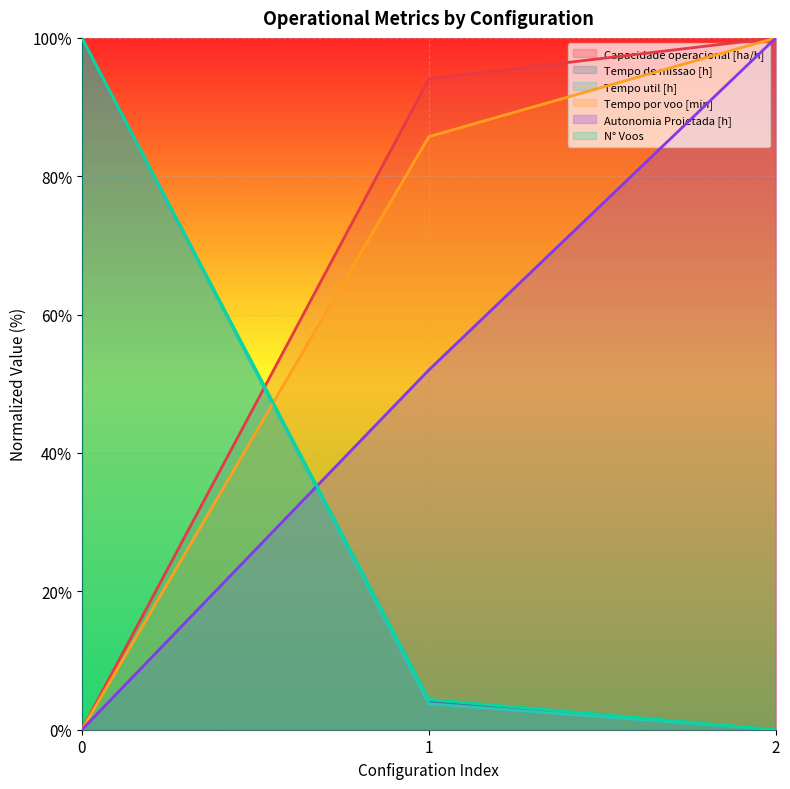

Reading left to right, list all the values displayed in this chart.

Capacidade operacional [ha/h]: 0.0	94.1	100.0
Tempo de missao [h]: 100.0	4.0	0.0
Tempo util [h]: 100.0	3.7	0.0
Tempo por voo [min]: 0.0	85.7	100.0
Autonomia Projetada [h]: 0.0	52.0	100.0
N° Voos: 100.0	4.4	0.0